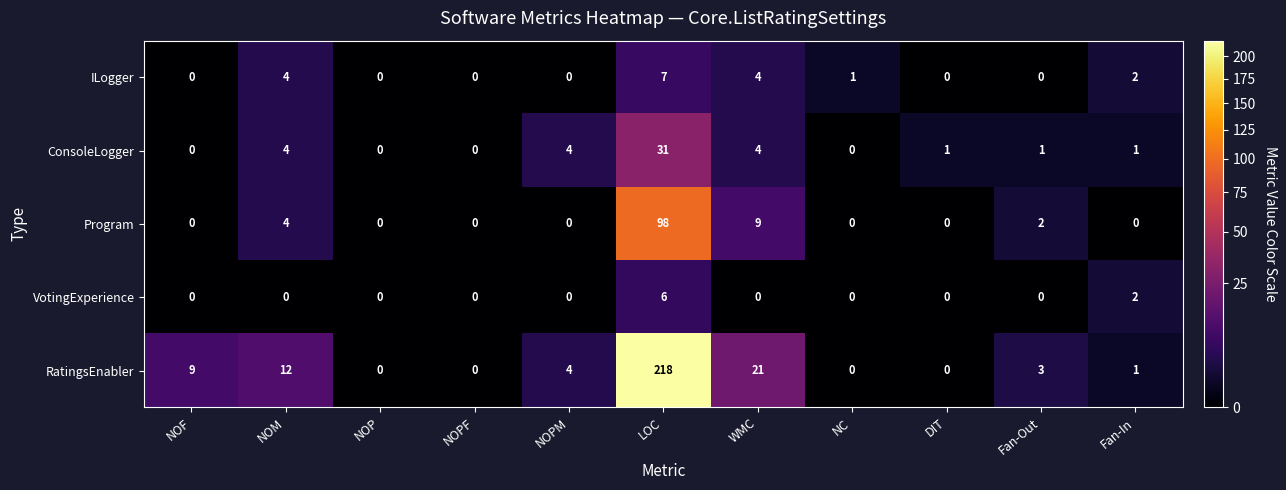

The value of RatingsEnabler at Fan-Out is 2. True or false?

False